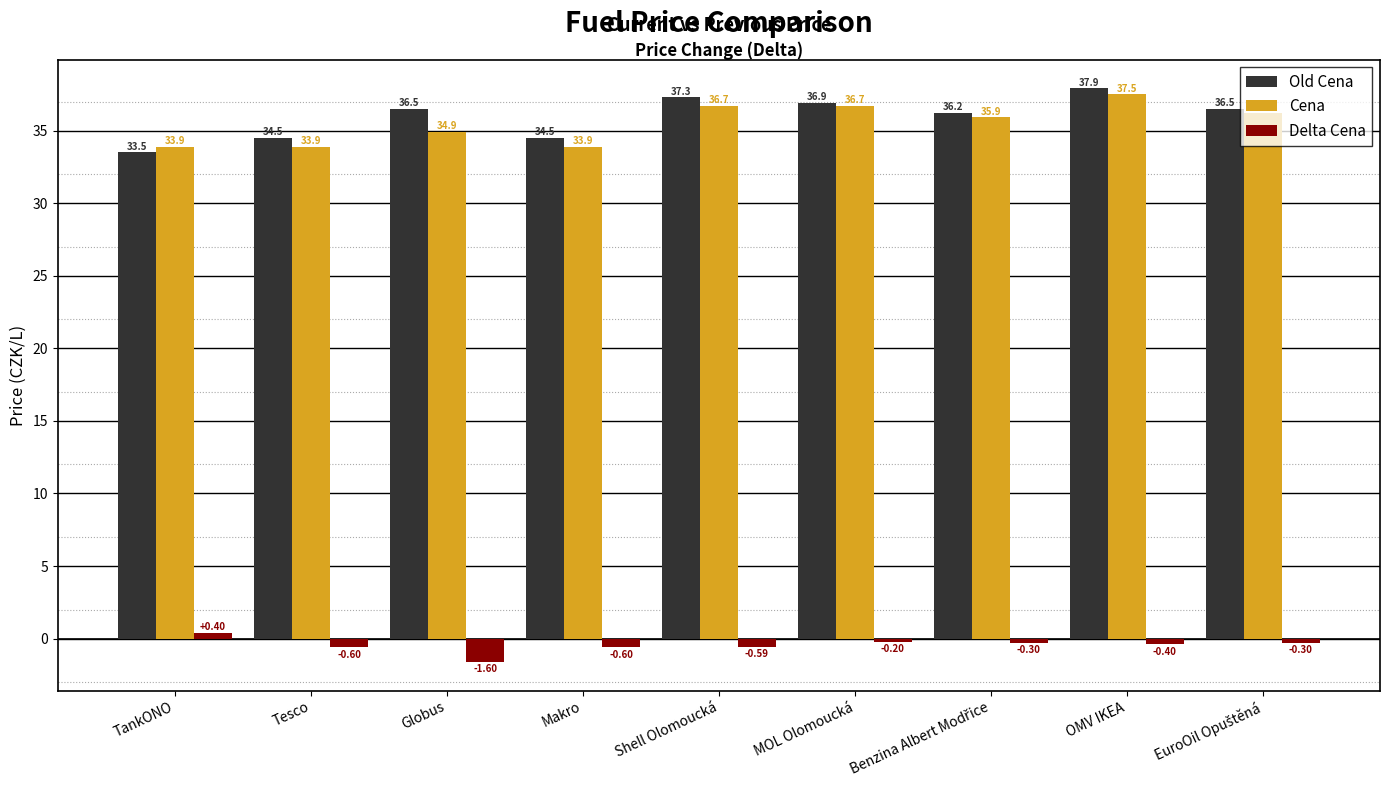

What is the total value across all series at TankONO?

67.8